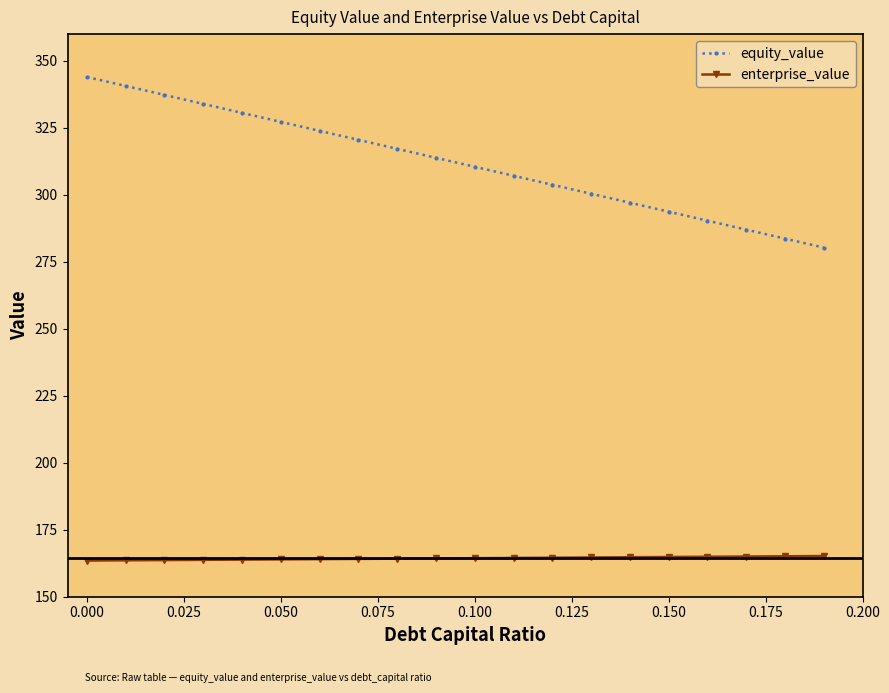

True or false: equity_value and enterprise_value cross at least once.

False